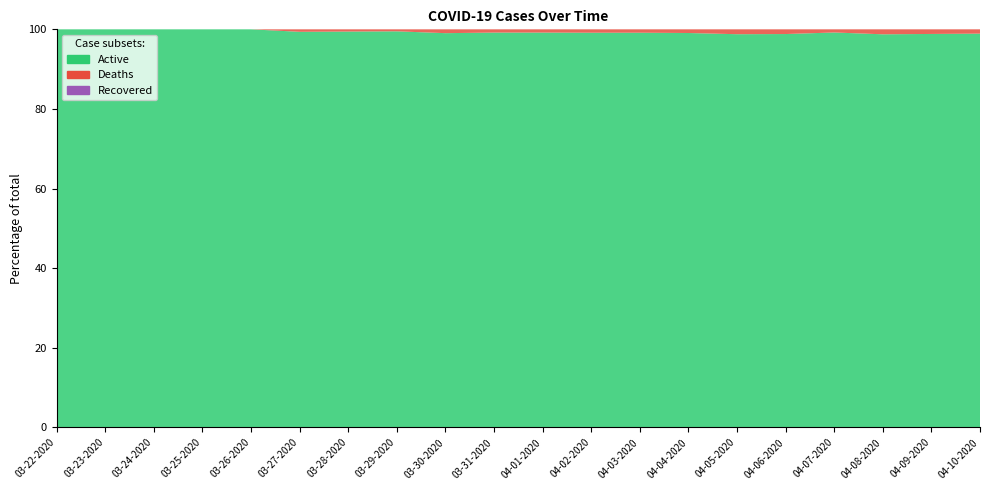

Reading left to right, what are all the values shown in this chart?

Active: 03-22-2020=62	03-23-2020=79	03-24-2020=86	03-25-2020=98	03-26-2020=119	03-27-2020=160	03-28-2020=179	03-29-2020=200	03-30-2020=206	03-31-2020=244	04-01-2020=244	04-02-2020=351	04-03-2020=351	04-04-2020=430	04-05-2020=484	04-06-2020=502	04-07-2020=502	04-08-2020=554	04-09-2020=597	04-10-2020=642
Deaths: 03-22-2020=0	03-23-2020=0	03-24-2020=0	03-25-2020=0	03-26-2020=0	03-27-2020=1	03-28-2020=1	03-29-2020=1	03-30-2020=2	03-31-2020=2	04-01-2020=2	04-02-2020=3	04-03-2020=3	04-04-2020=4	04-05-2020=6	04-06-2020=6	04-07-2020=4	04-08-2020=7	04-09-2020=7	04-10-2020=7
Recovered: 03-22-2020=0	03-23-2020=0	03-24-2020=0	03-25-2020=0	03-26-2020=0	03-27-2020=0	03-28-2020=0	03-29-2020=0	03-30-2020=0	03-31-2020=0	04-01-2020=0	04-02-2020=0	04-03-2020=0	04-04-2020=0	04-05-2020=0	04-06-2020=0	04-07-2020=0	04-08-2020=0	04-09-2020=0	04-10-2020=0